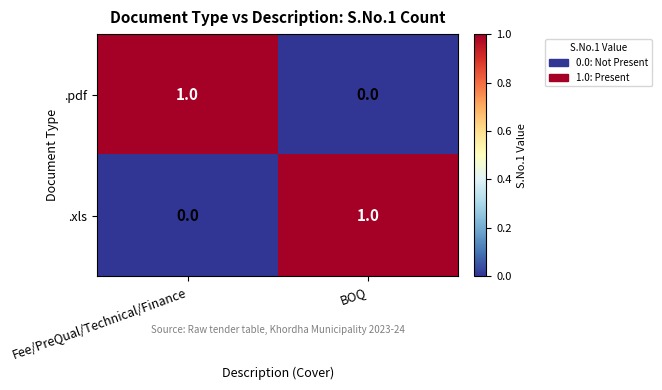

Count the number of categories in the chart.

2